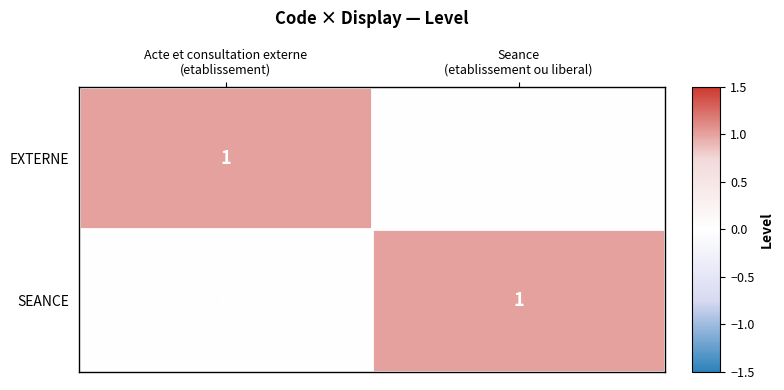

Reading right to left, what are all the values shown in this chart?

EXTERNE: 0	1
SEANCE: 1	0